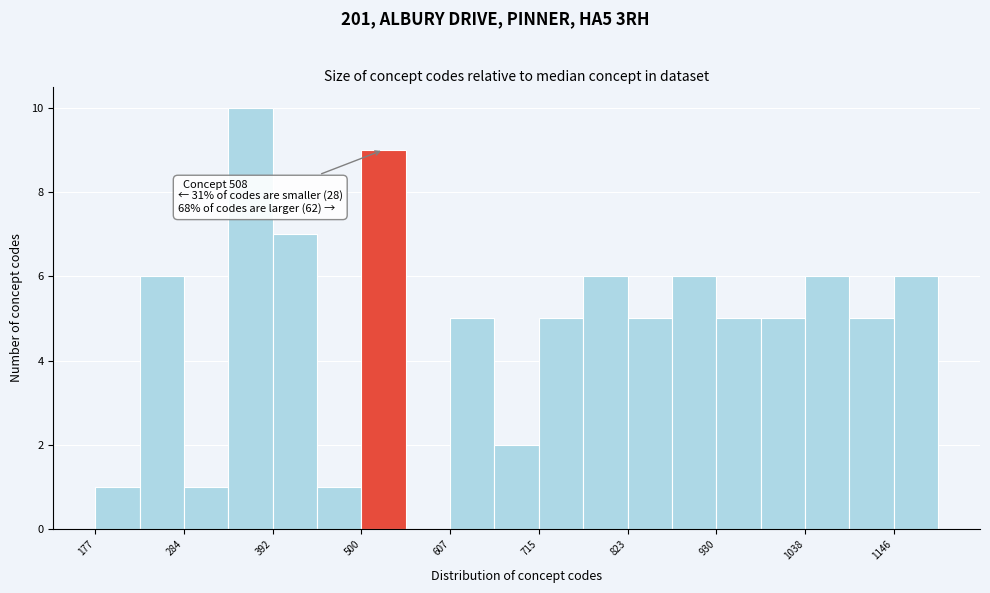

Read against the x-axis, roughly where is the centre of the tallest bar?

360